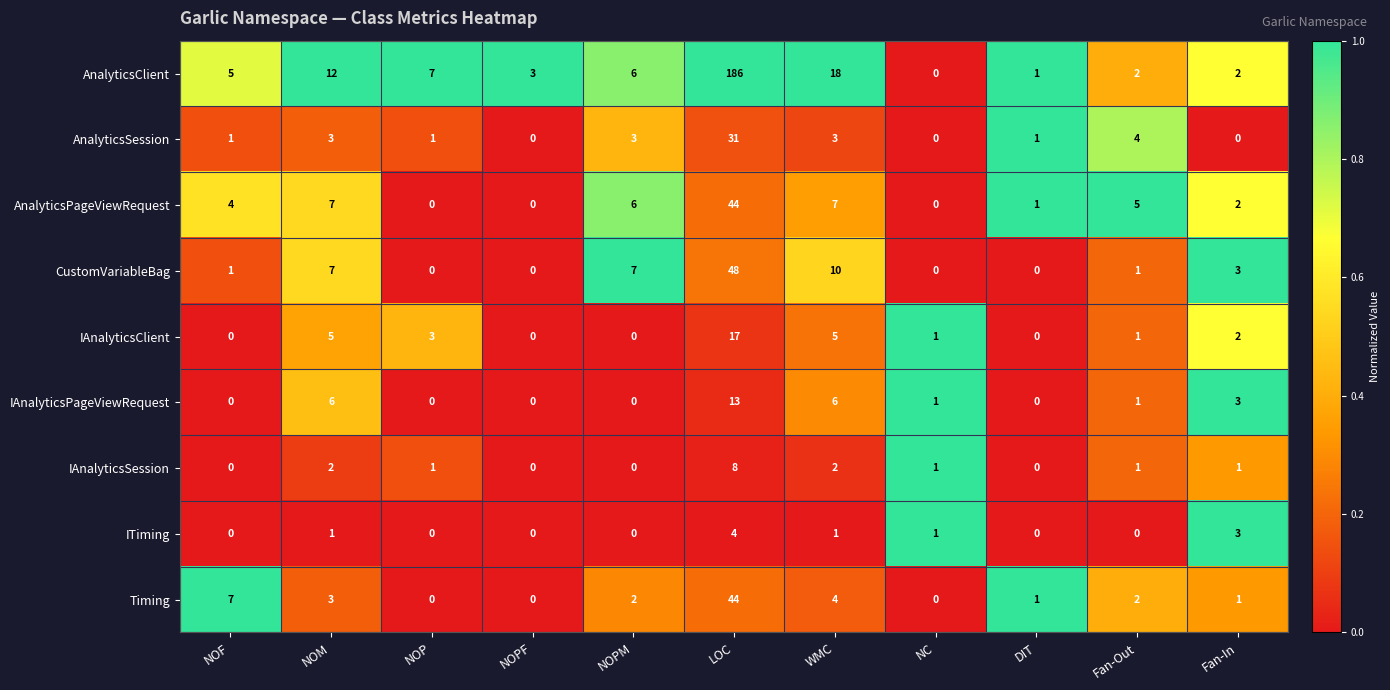

What is the greatest value displayed?

186